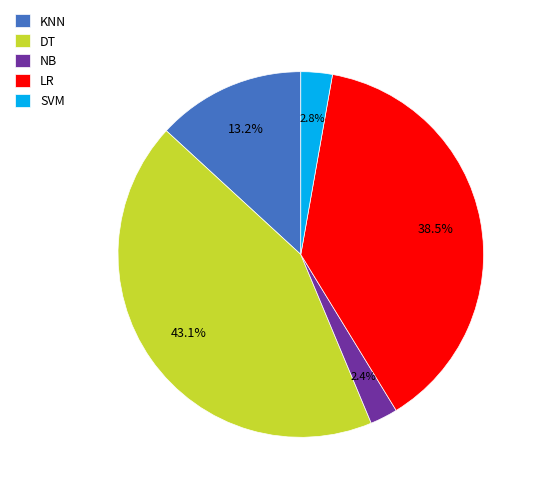

The NB slice represents 2% of the pie. True or false?

True